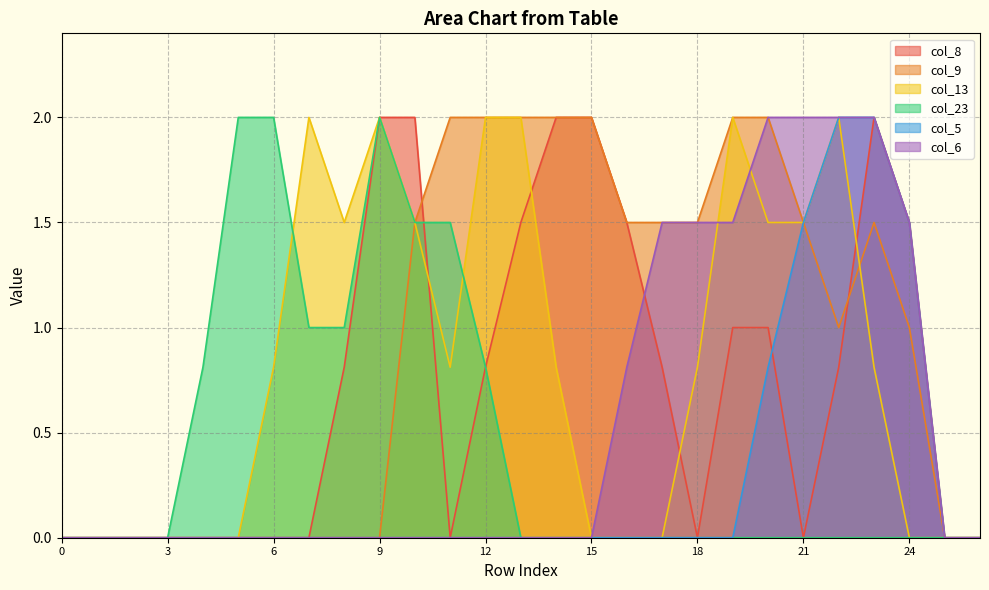

Reading left to right, extract all data points from this chart.

col_8: 0.0	0.0	0.0	0.0	0.0	0.0	0.0	0.0	0.8	2.0	2.0	0.0	0.8	1.5	2.0	2.0	1.5	0.8	0.0	1.0	1.0	0.0	0.8	2.0	1.5	0.0	0.0
col_9: 0.0	0.0	0.0	0.0	0.0	0.0	0.0	0.0	0.0	0.0	1.5	2.0	2.0	2.0	2.0	2.0	1.5	1.5	1.5	2.0	2.0	1.5	1.0	1.5	1.0	0.0	0.0
col_13: 0.0	0.0	0.0	0.0	0.0	0.0	0.8	2.0	1.5	2.0	1.5	0.8	2.0	2.0	0.8	0.0	0.0	0.0	0.8	2.0	1.5	1.5	2.0	0.8	0.0	0.0	0.0
col_23: 0.0	0.0	0.0	0.0	0.8	2.0	2.0	1.0	1.0	2.0	1.5	1.5	0.8	0.0	0.0	0.0	0.0	0.0	0.0	0.0	0.0	0.0	0.0	0.0	0.0	0.0	0.0
col_5: 0.0	0.0	0.0	0.0	0.0	0.0	0.0	0.0	0.0	0.0	0.0	0.0	0.0	0.0	0.0	0.0	0.0	0.0	0.0	0.0	0.8	1.5	2.0	2.0	1.5	0.0	0.0
col_6: 0.0	0.0	0.0	0.0	0.0	0.0	0.0	0.0	0.0	0.0	0.0	0.0	0.0	0.0	0.0	0.0	0.8	1.5	1.5	1.5	2.0	2.0	2.0	2.0	1.5	0.0	0.0